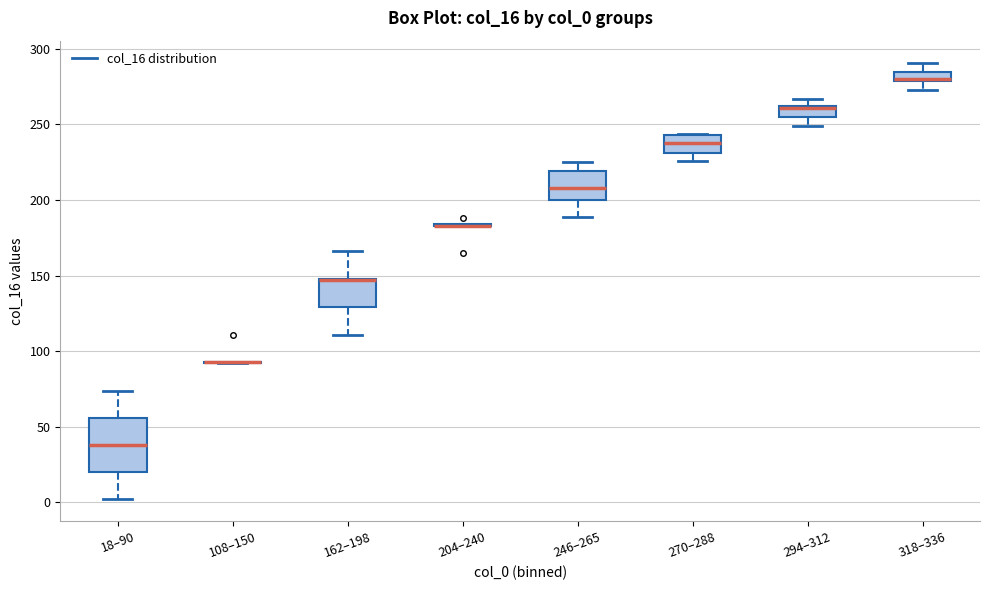

Which box is the tallest, from its lower edge to its upper edge?

18–90